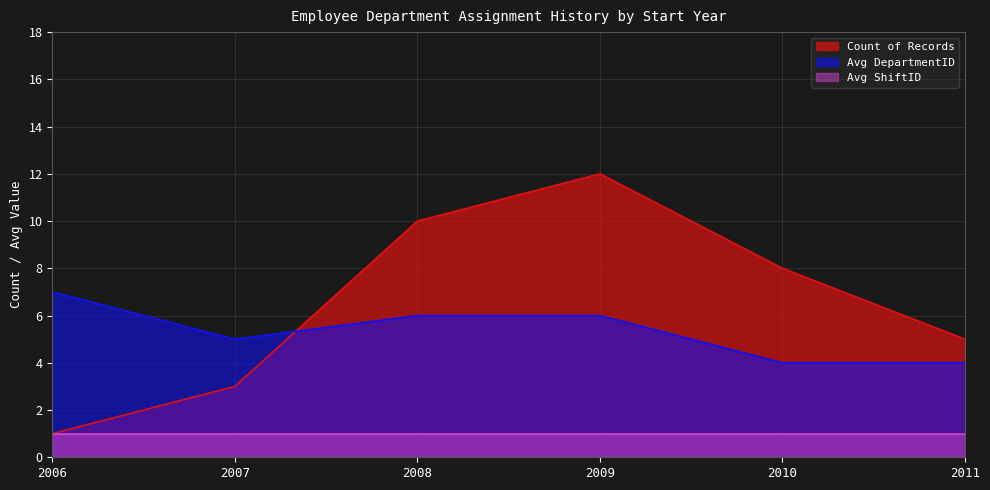

What are all the series names shown in the legend?

Count of Records, Avg DepartmentID, Avg ShiftID